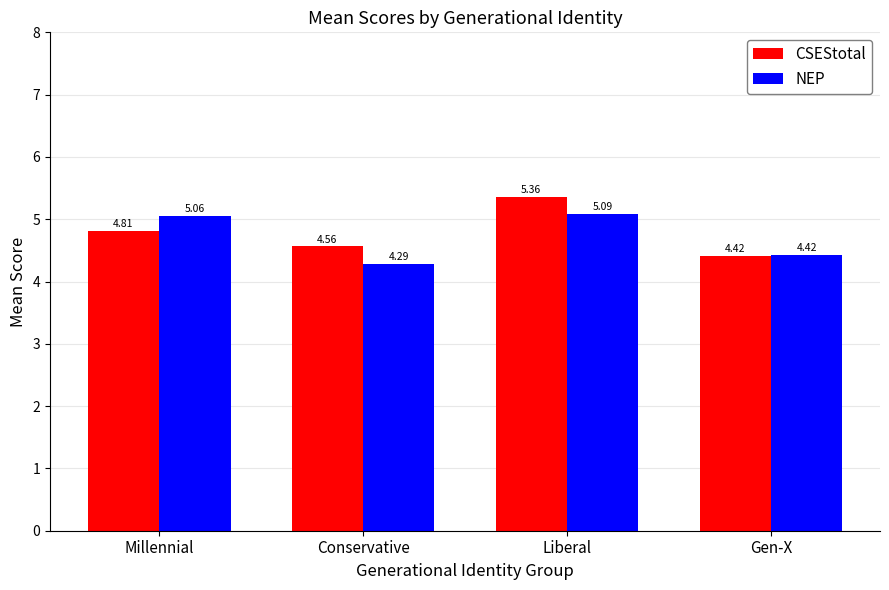

What is the average value of the NEP series?

4.7